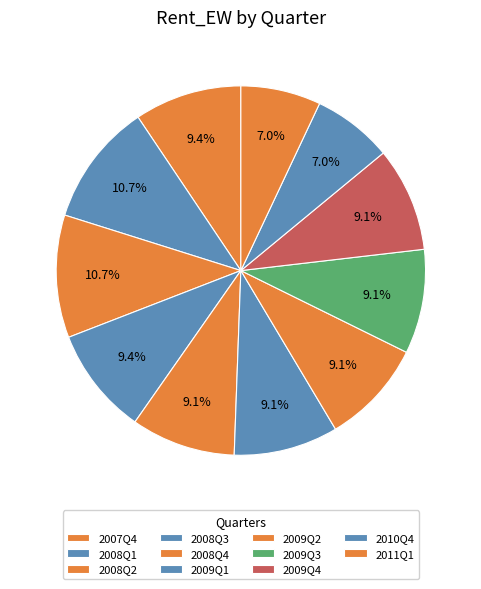

Count the number of slices in the pie.

11